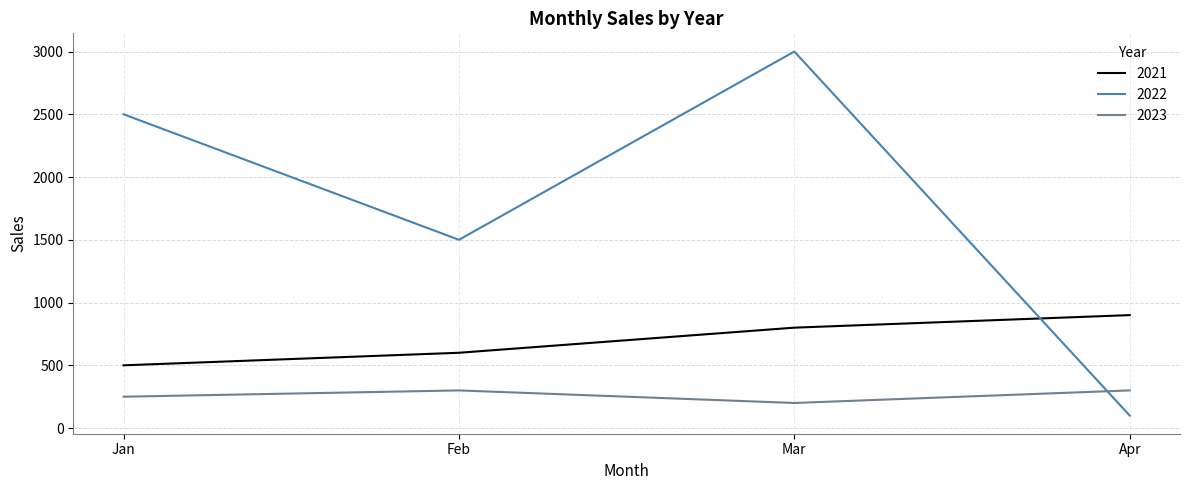

What are all the series names shown in the legend?

2021, 2022, 2023